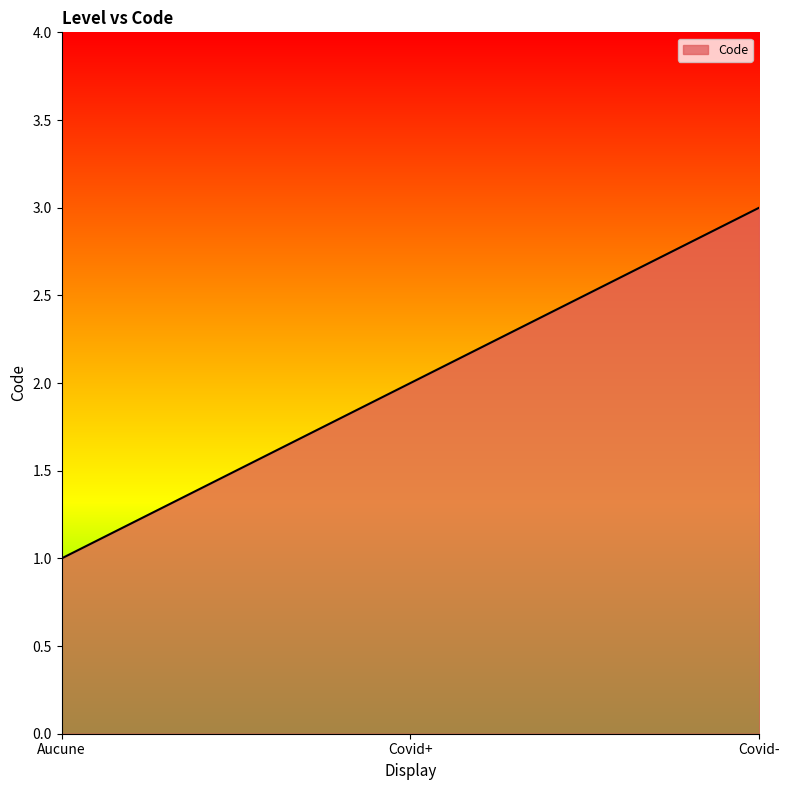

Which label corresponds to the smallest value in the chart?

Aucune